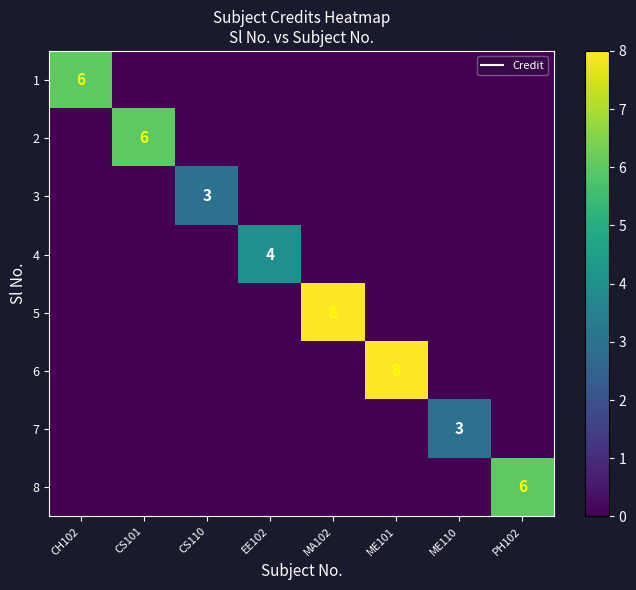

The 3 series shows 1 at MA102. True or false?

False